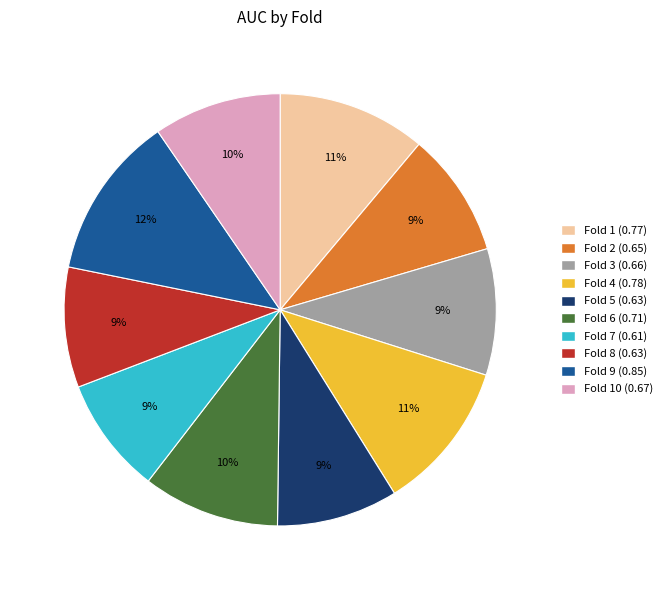

Is there a majority slice in this chart?

No